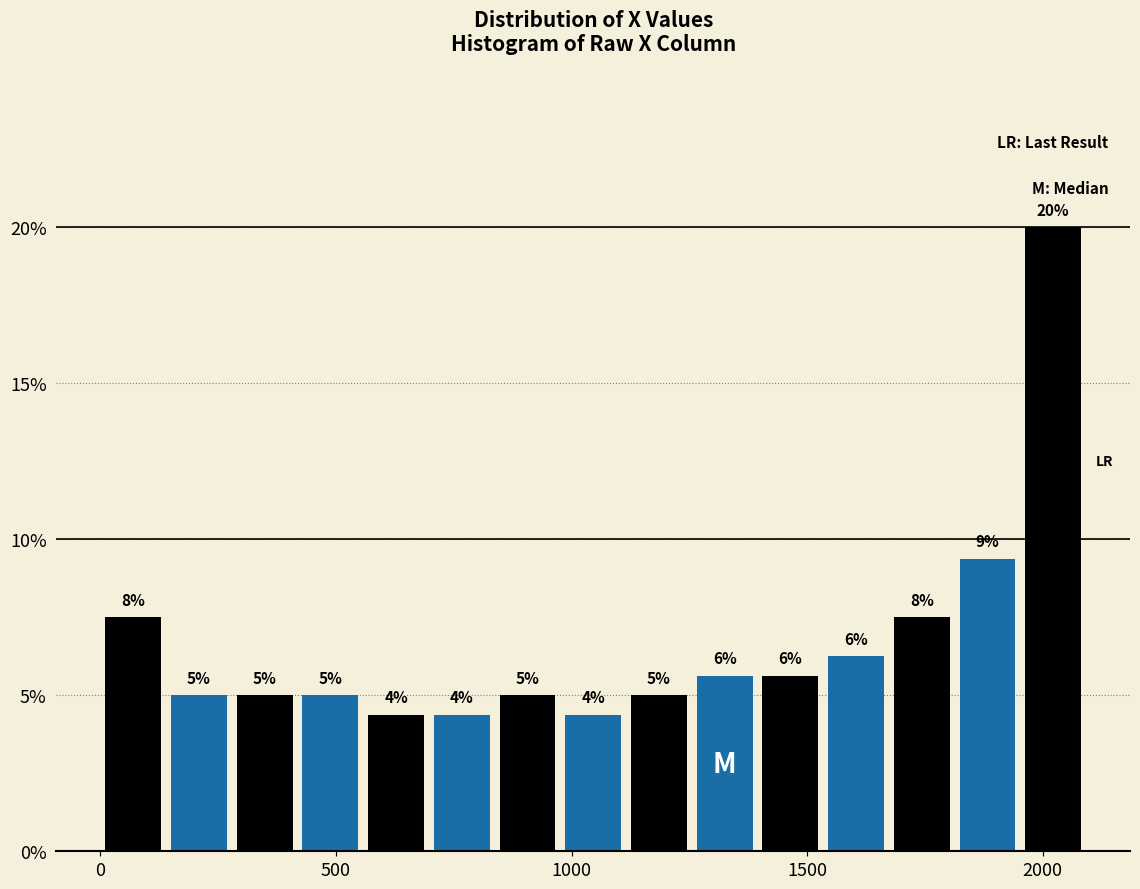

Read against the x-axis, roughly where is the centre of the tallest bar?

2000